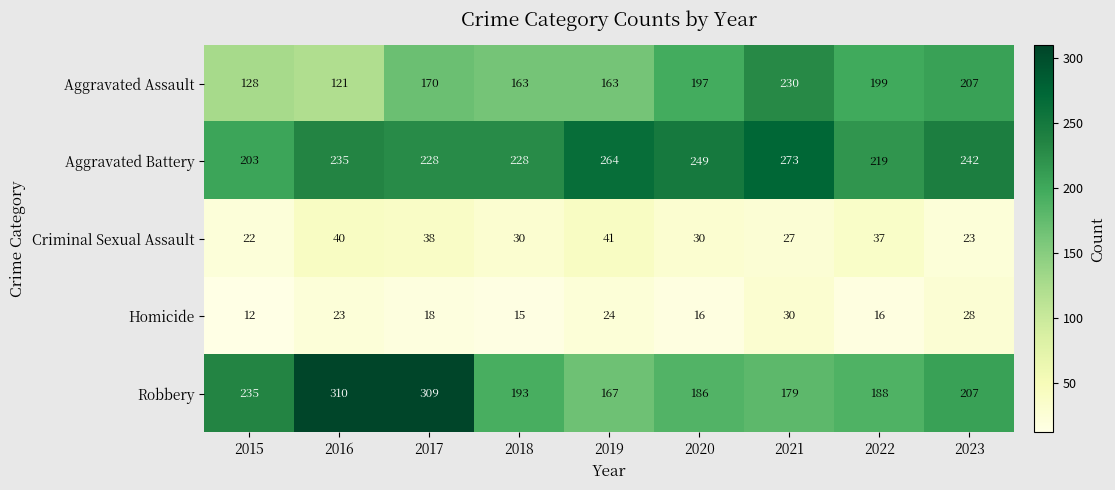

Count the number of categories in the chart.

9